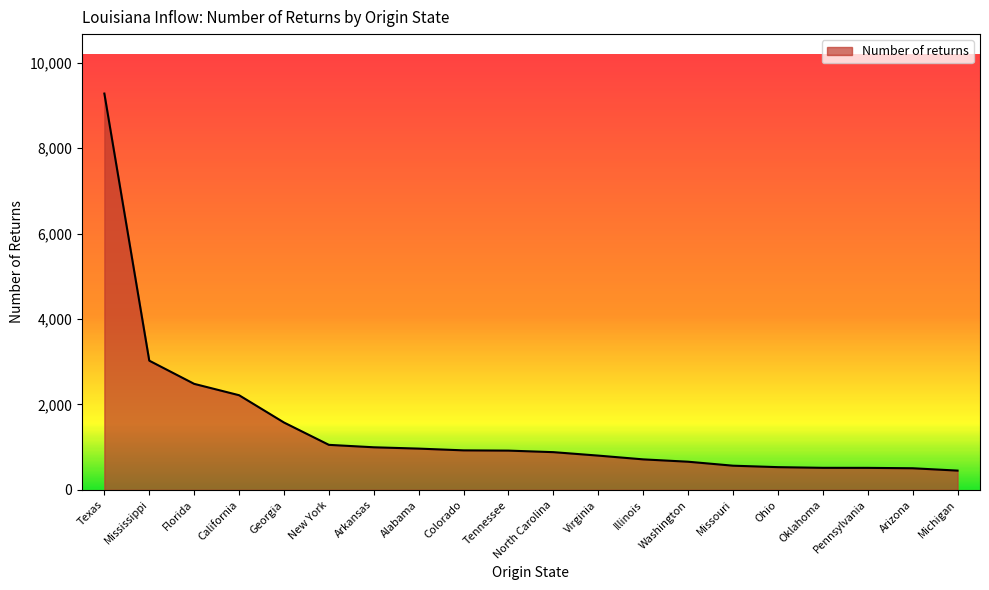

True or false: the data shows 2217 at California.

True